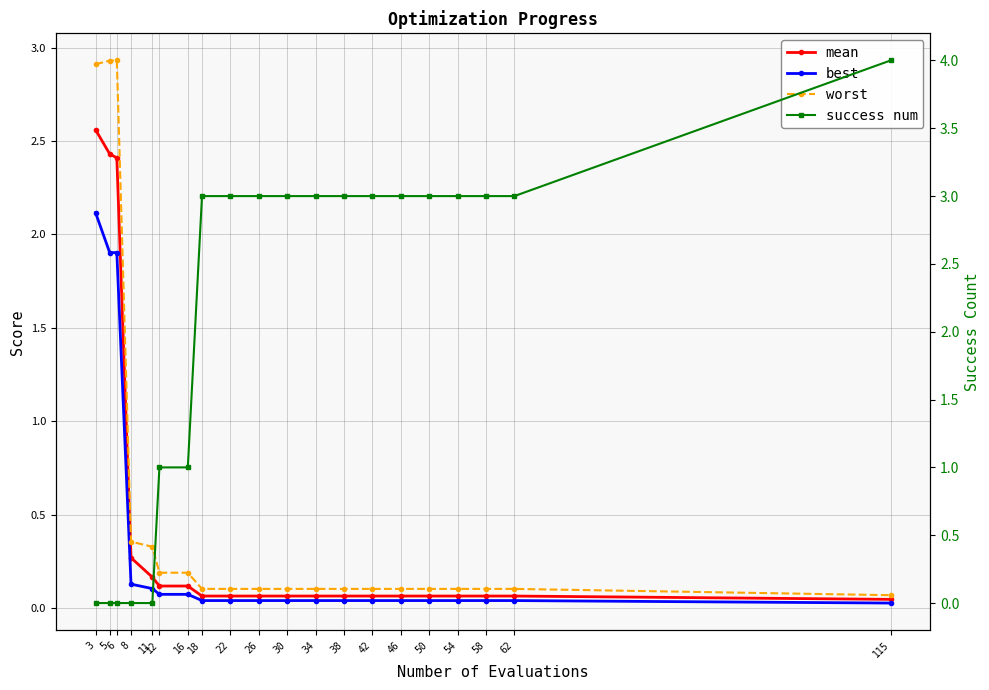

At how many categories does at least one series exceed 3?

1